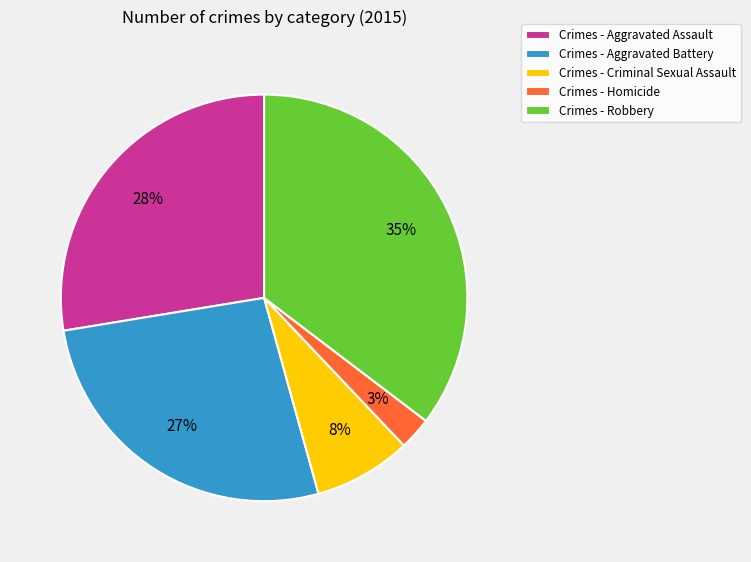

Rank the categories by value from lowest to highest.

Crimes - Homicide, Crimes - Criminal Sexual Assault, Crimes - Aggravated Battery, Crimes - Aggravated Assault, Crimes - Robbery